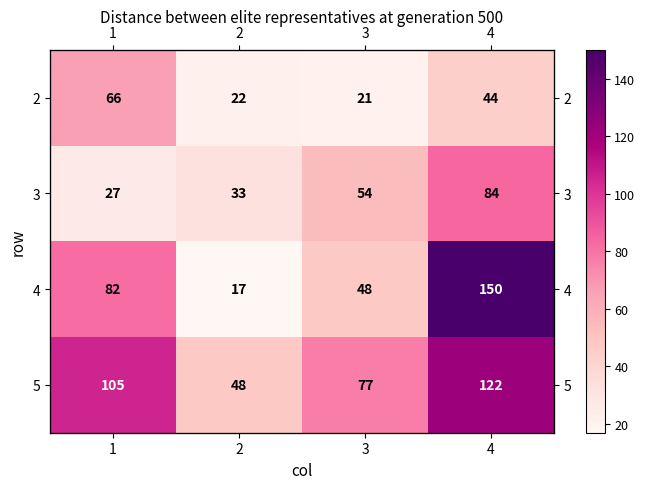

How many data points does each series have?

4